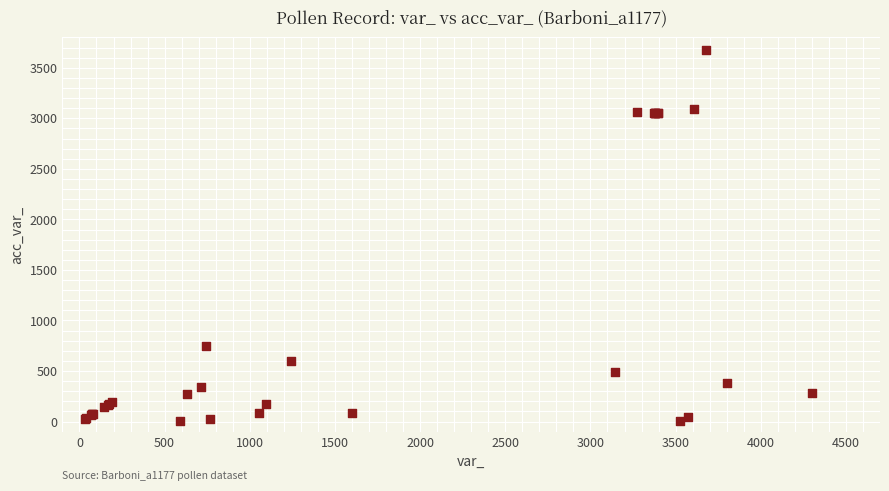

What Y value in the scatter plot is closest to 1843?

744